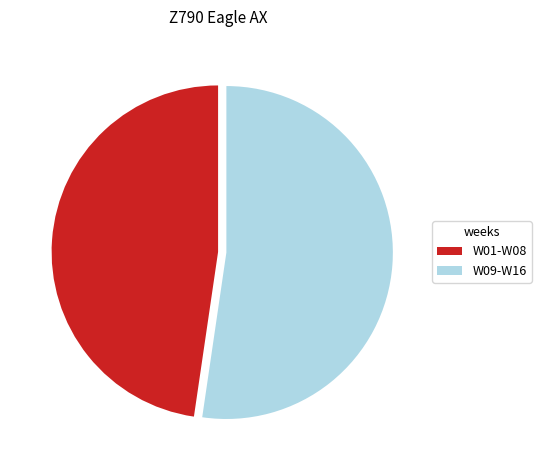

True or false: W09-W16 accounts for 38% of the total.

False